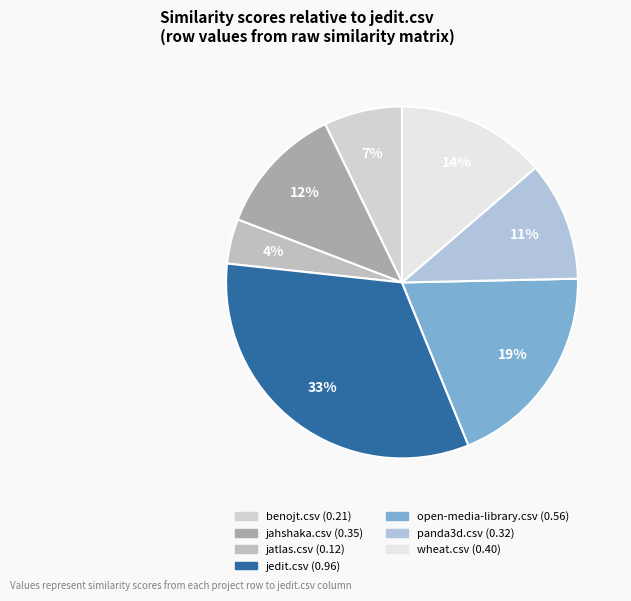

Rank the categories by value from lowest to highest.

jatlas.csv, benojt.csv, panda3d.csv, jahshaka.csv, wheat.csv, open-media-library.csv, jedit.csv